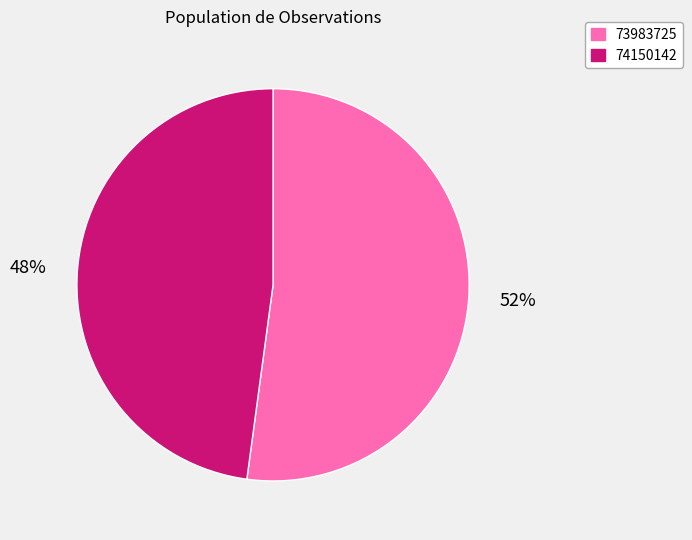

Count the number of slices in the pie.

2